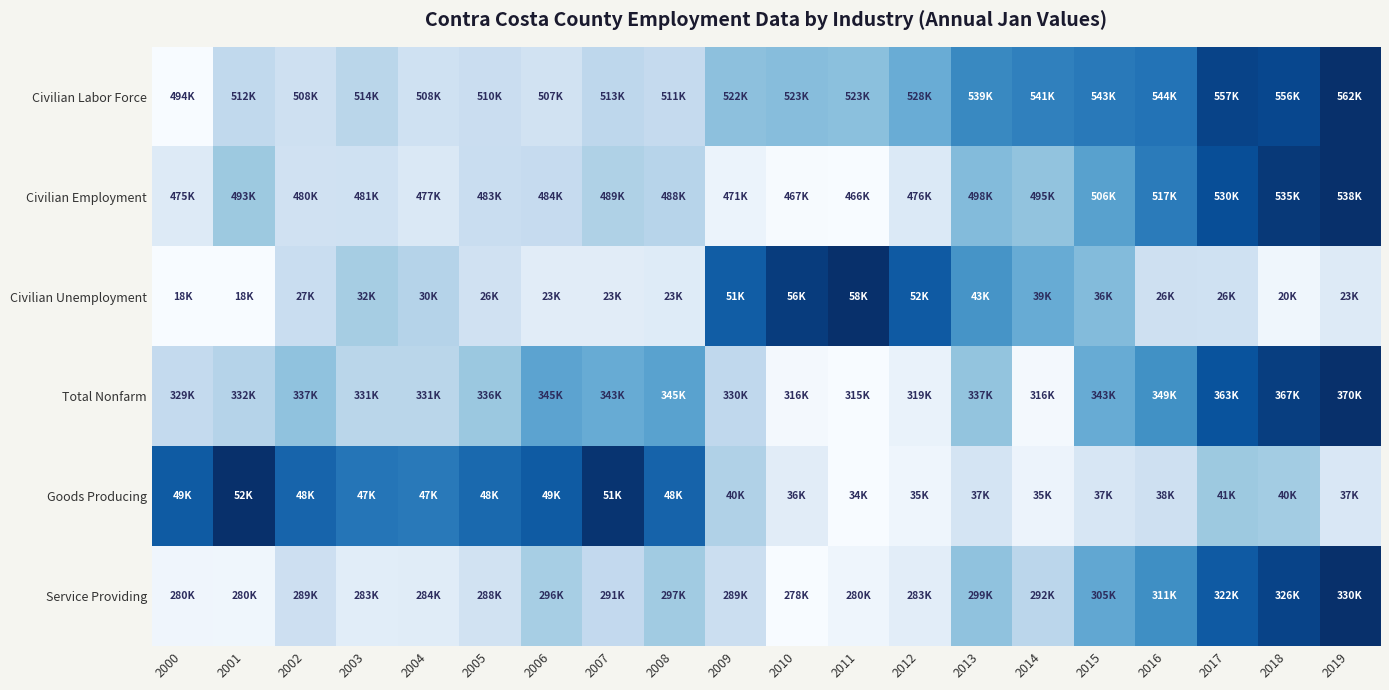

At how many categories does at least one series exceed 0?

20